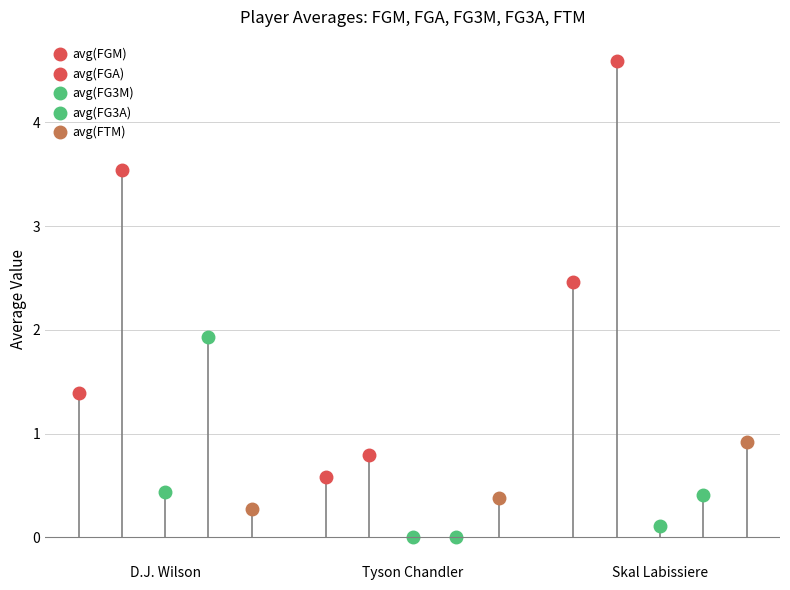

What is the lowest value of the avg(FGA) series?

0.8